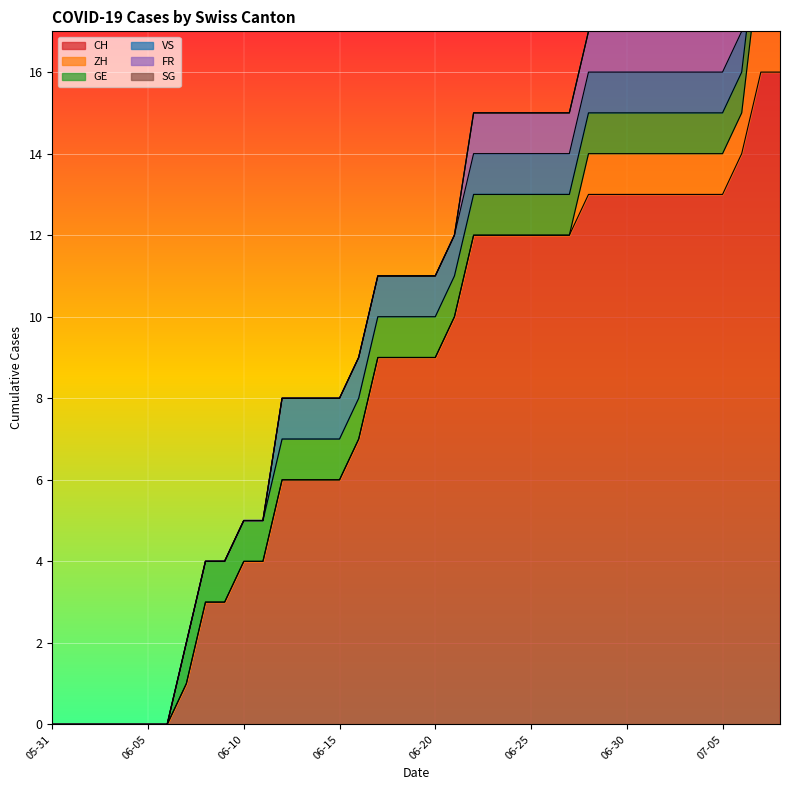

Rank the series by their maximum value, from highest to lowest.

CH, ZH, SG, GE, VS, FR